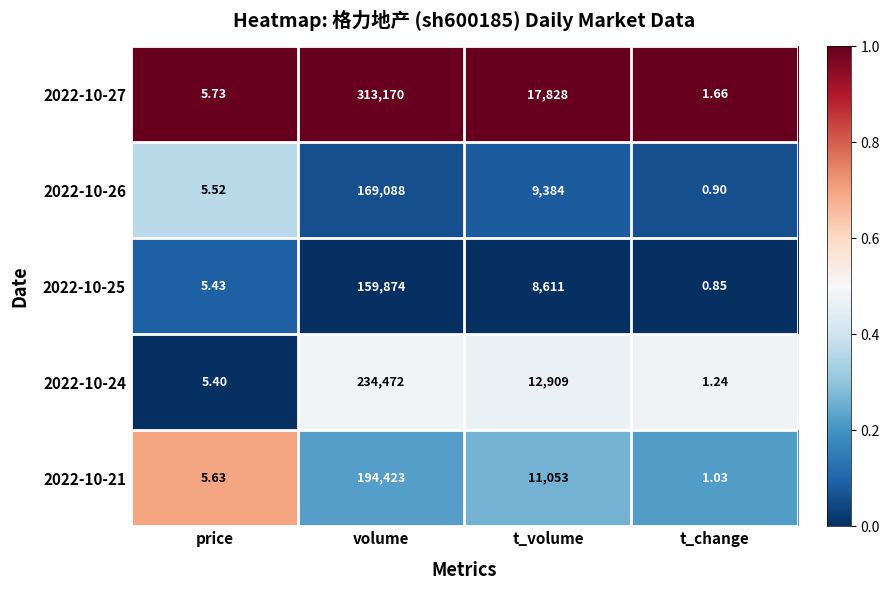

Rank the categories by 2022-10-25 value from lowest to highest.

t_change, price, t_volume, volume